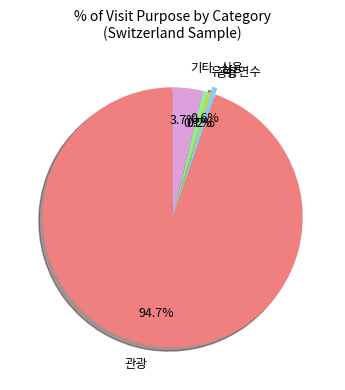

Which category has the biggest portion of the pie?

관광